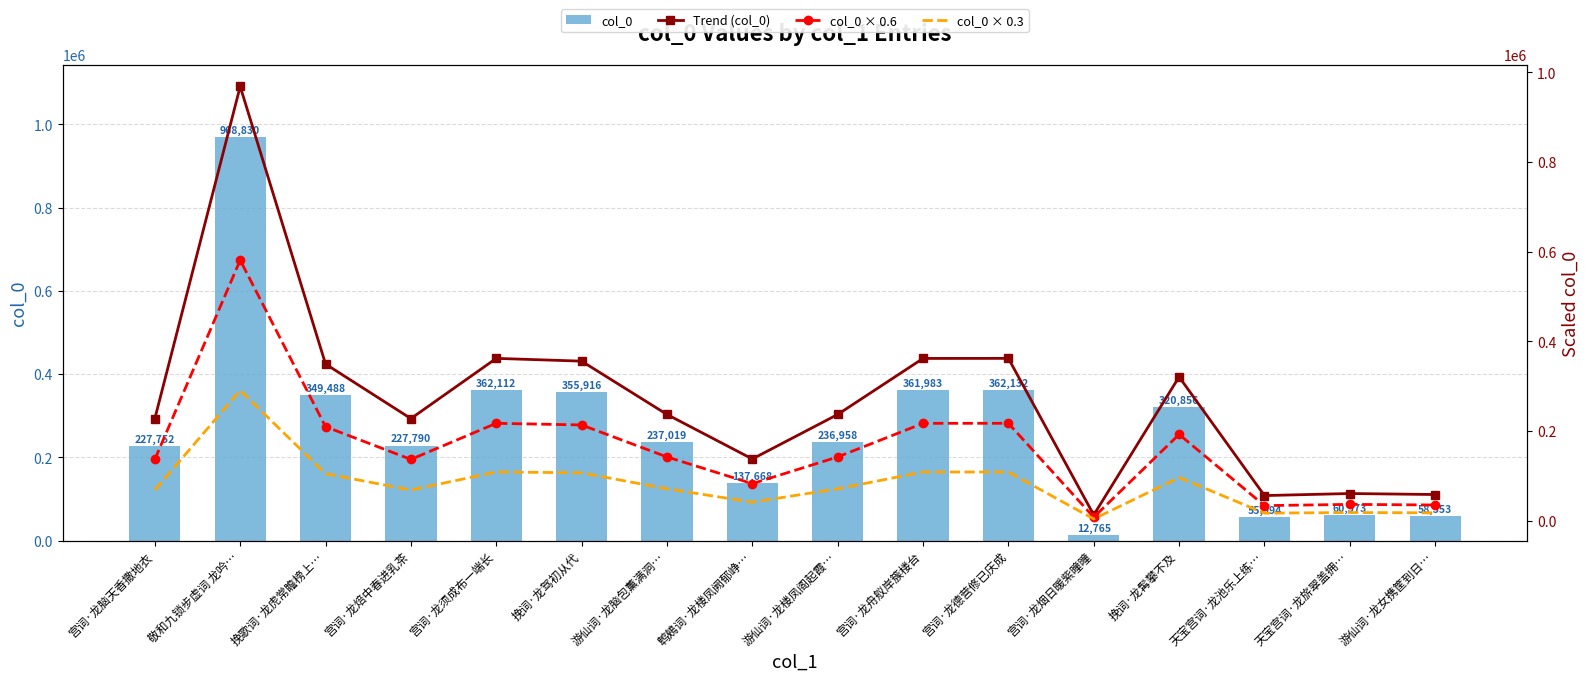

What is the sum of all col_0 × 0.3 values?

1300856.7